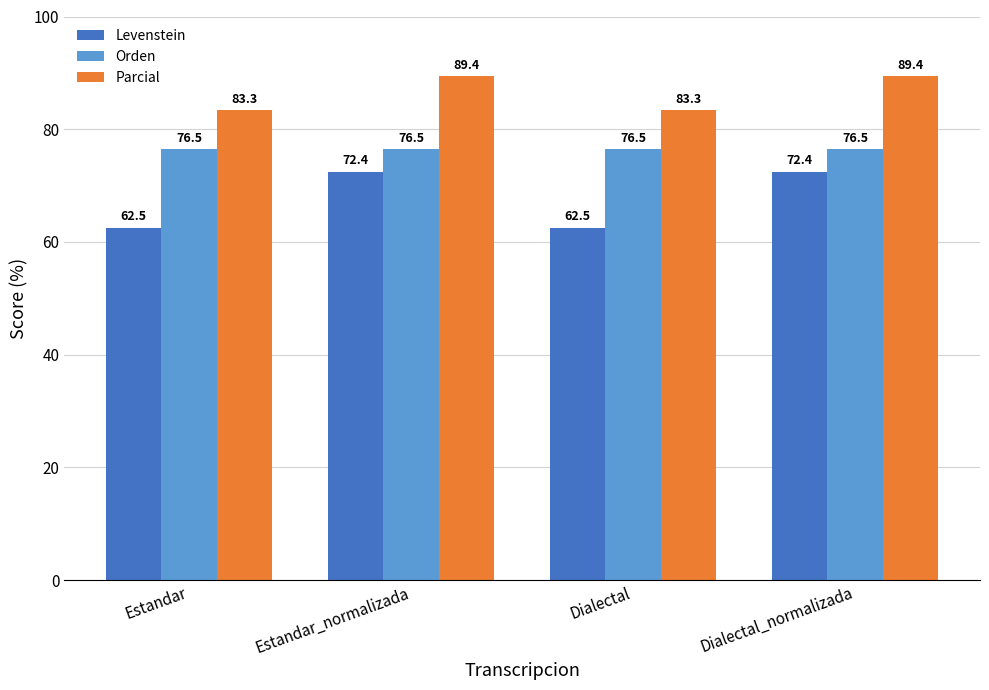

Reading right to left, extract all data points from this chart.

Levenstein: 72.4	62.5	72.4	62.5
Orden: 76.5	76.5	76.5	76.5
Parcial: 89.4	83.3	89.4	83.3